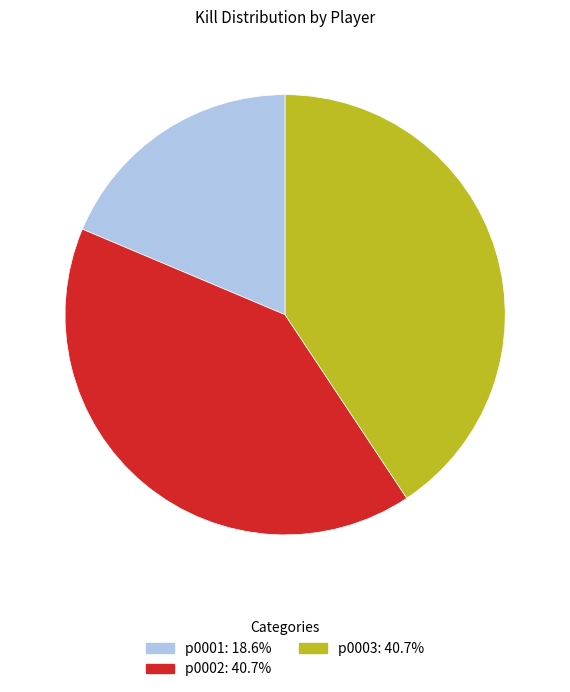

Is there any slice that represents more than half of the pie?

No